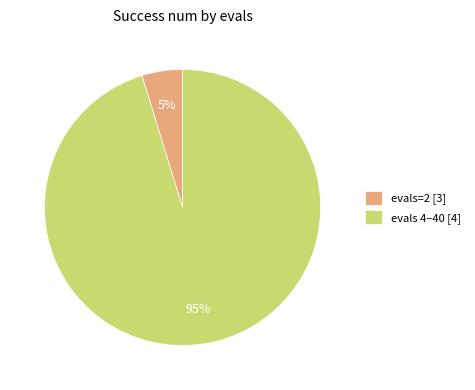

Is the sum of evals=2 [3] and evals 4–40 [4] greater than half?

Yes